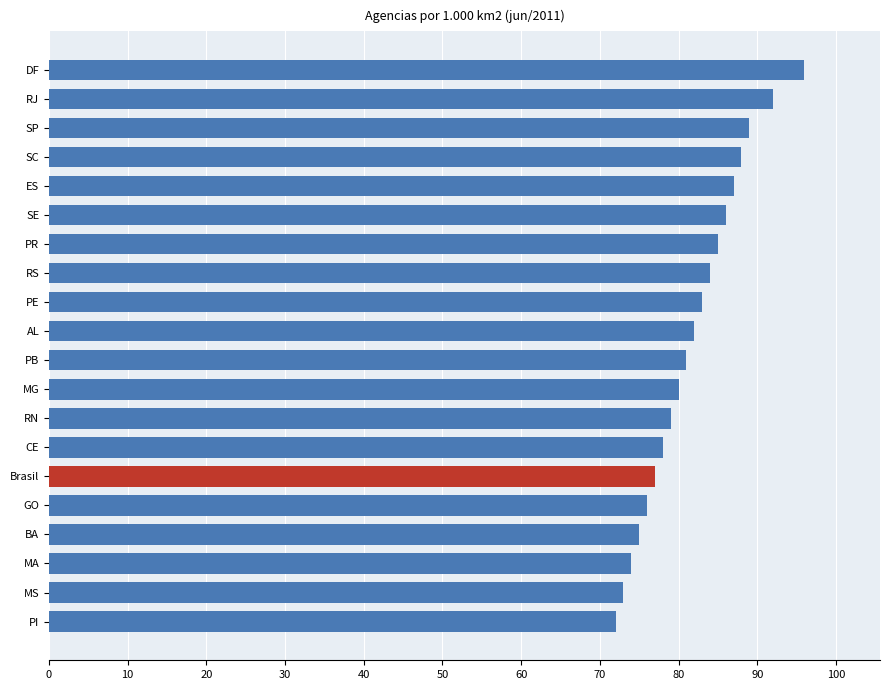

Rank the categories by value from highest to lowest.

DF, RJ, SP, SC, ES, SE, PR, RS, PE, AL, PB, MG, RN, CE, Brasil, GO, BA, MA, MS, PI